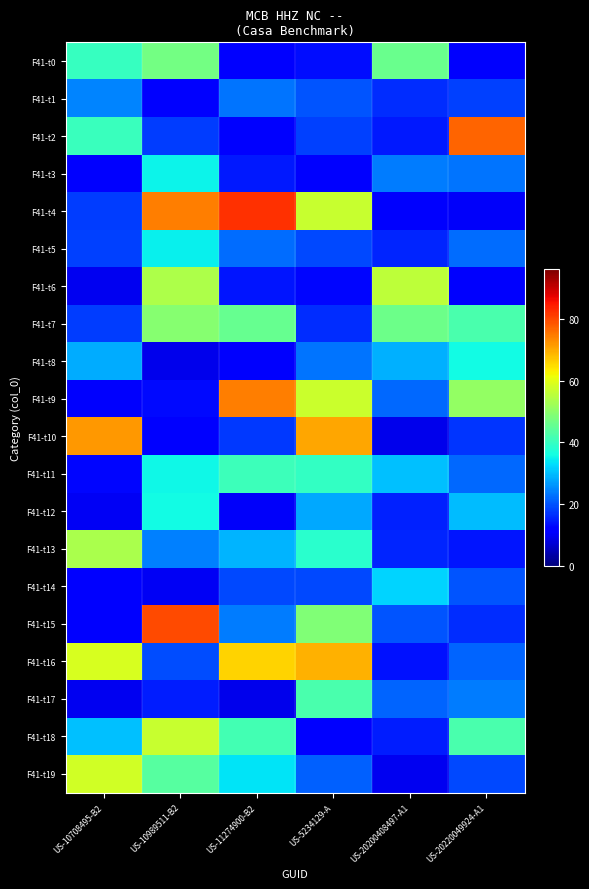

Reading right to left, list all the values displayed in this chart.

F41-t0: US-20220049924-A1=10.7	US-20200408497-A1=46.0	US-5234129-A=13.4	US-11274900-B2=11.1	US-10989511-B2=47.1	US-10708495-B2=40.0
F41-t1: US-20220049924-A1=18.3	US-20200408497-A1=16.4	US-5234129-A=19.9	US-11274900-B2=22.9	US-10989511-B2=11.9	US-10708495-B2=24.4
F41-t2: US-20220049924-A1=76.9	US-20200408497-A1=14.4	US-5234129-A=18.0	US-11274900-B2=11.4	US-10989511-B2=17.9	US-10708495-B2=40.2
F41-t3: US-20220049924-A1=23.1	US-20200408497-A1=23.9	US-5234129-A=11.7	US-11274900-B2=14.3	US-10989511-B2=35.2	US-10708495-B2=11.6
F41-t4: US-20220049924-A1=10.3	US-20200408497-A1=10.5	US-5234129-A=57.0	US-11274900-B2=82.1	US-10989511-B2=74.4	US-10708495-B2=17.8
F41-t5: US-20220049924-A1=22.4	US-20200408497-A1=15.4	US-5234129-A=18.8	US-11274900-B2=22.3	US-10989511-B2=34.7	US-10708495-B2=18.2
F41-t6: US-20220049924-A1=10.8	US-20200408497-A1=55.8	US-5234129-A=12.6	US-11274900-B2=14.0	US-10989511-B2=53.8	US-10708495-B2=9.4
F41-t7: US-20220049924-A1=42.1	US-20200408497-A1=46.1	US-5234129-A=16.4	US-11274900-B2=45.4	US-10989511-B2=49.5	US-10708495-B2=17.8
F41-t8: US-20220049924-A1=36.0	US-20200408497-A1=28.7	US-5234129-A=22.9	US-11274900-B2=10.7	US-10989511-B2=9.2	US-10708495-B2=28.4
F41-t9: US-20220049924-A1=50.9	US-20200408497-A1=22.0	US-5234129-A=57.0	US-11274900-B2=74.4	US-10989511-B2=13.1	US-10708495-B2=10.5
F41-t10: US-20220049924-A1=17.1	US-20200408497-A1=9.3	US-5234129-A=70.3	US-11274900-B2=17.5	US-10989511-B2=12.0	US-10708495-B2=71.9
F41-t11: US-20220049924-A1=22.0	US-20200408497-A1=30.1	US-5234129-A=39.7	US-11274900-B2=40.7	US-10989511-B2=35.5	US-10708495-B2=12.5
F41-t12: US-20220049924-A1=29.8	US-20200408497-A1=15.2	US-5234129-A=27.9	US-11274900-B2=10.2	US-10989511-B2=35.7	US-10708495-B2=9.9
F41-t13: US-20220049924-A1=14.2	US-20200408497-A1=15.6	US-5234129-A=38.5	US-11274900-B2=29.2	US-10989511-B2=24.1	US-10708495-B2=53.5
F41-t14: US-20220049924-A1=20.2	US-20200408497-A1=32.2	US-5234129-A=18.8	US-11274900-B2=19.1	US-10989511-B2=10.0	US-10708495-B2=11.1
F41-t15: US-20220049924-A1=16.3	US-20200408497-A1=20.1	US-5234129-A=48.5	US-11274900-B2=23.8	US-10989511-B2=79.6	US-10708495-B2=12.4
F41-t16: US-20220049924-A1=21.6	US-20200408497-A1=13.7	US-5234129-A=69.2	US-11274900-B2=65.7	US-10989511-B2=19.3	US-10708495-B2=58.6
F41-t17: US-20220049924-A1=23.7	US-20200408497-A1=21.7	US-5234129-A=42.0	US-11274900-B2=9.1	US-10989511-B2=14.9	US-10708495-B2=9.5
F41-t18: US-20220049924-A1=42.3	US-20200408497-A1=14.6	US-5234129-A=12.0	US-11274900-B2=41.5	US-10989511-B2=57.0	US-10708495-B2=30.1
F41-t19: US-20220049924-A1=18.9	US-20200408497-A1=9.6	US-5234129-A=21.3	US-11274900-B2=33.7	US-10989511-B2=43.8	US-10708495-B2=58.0